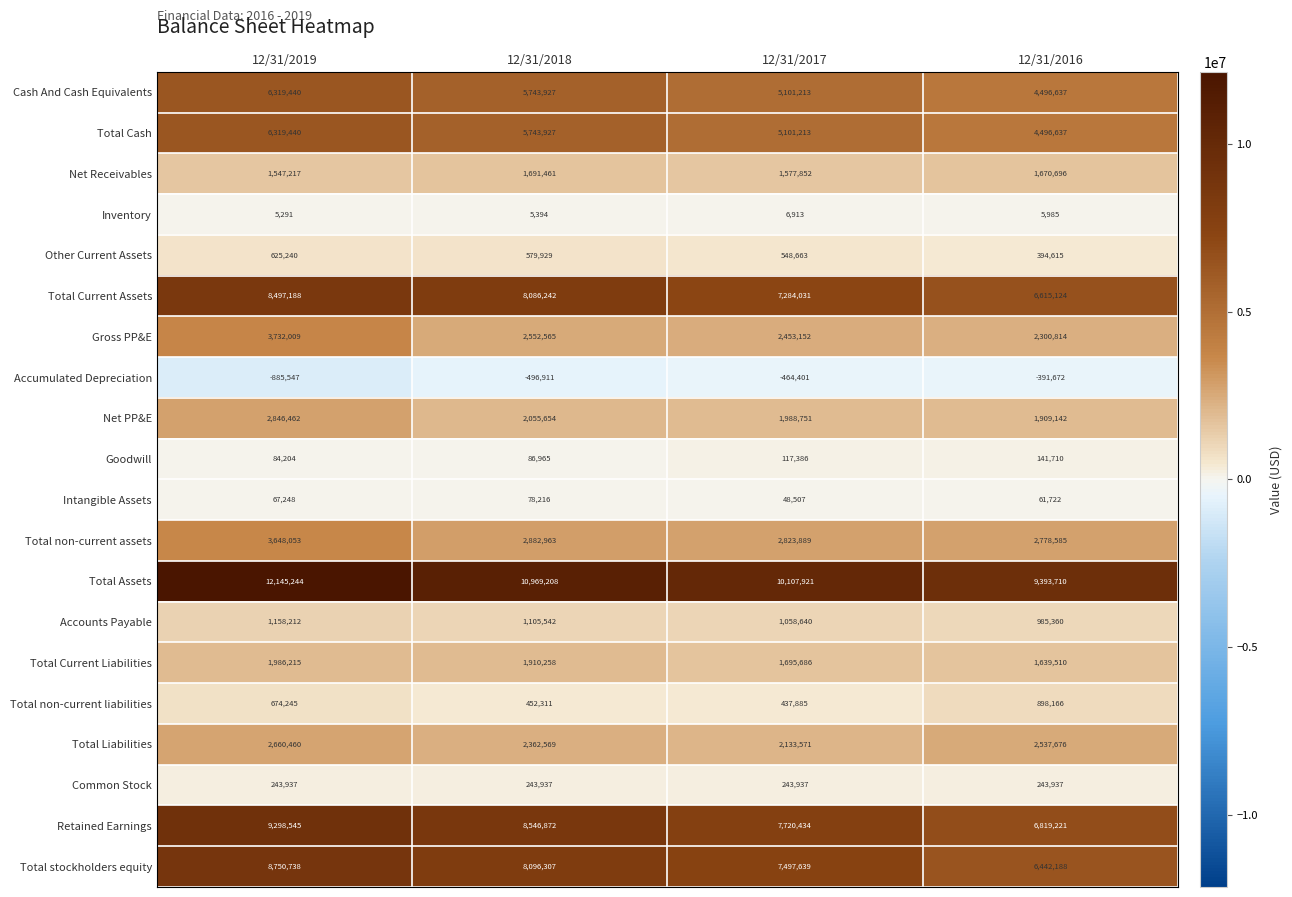

Which series has the largest total across all categories?

Total Assets